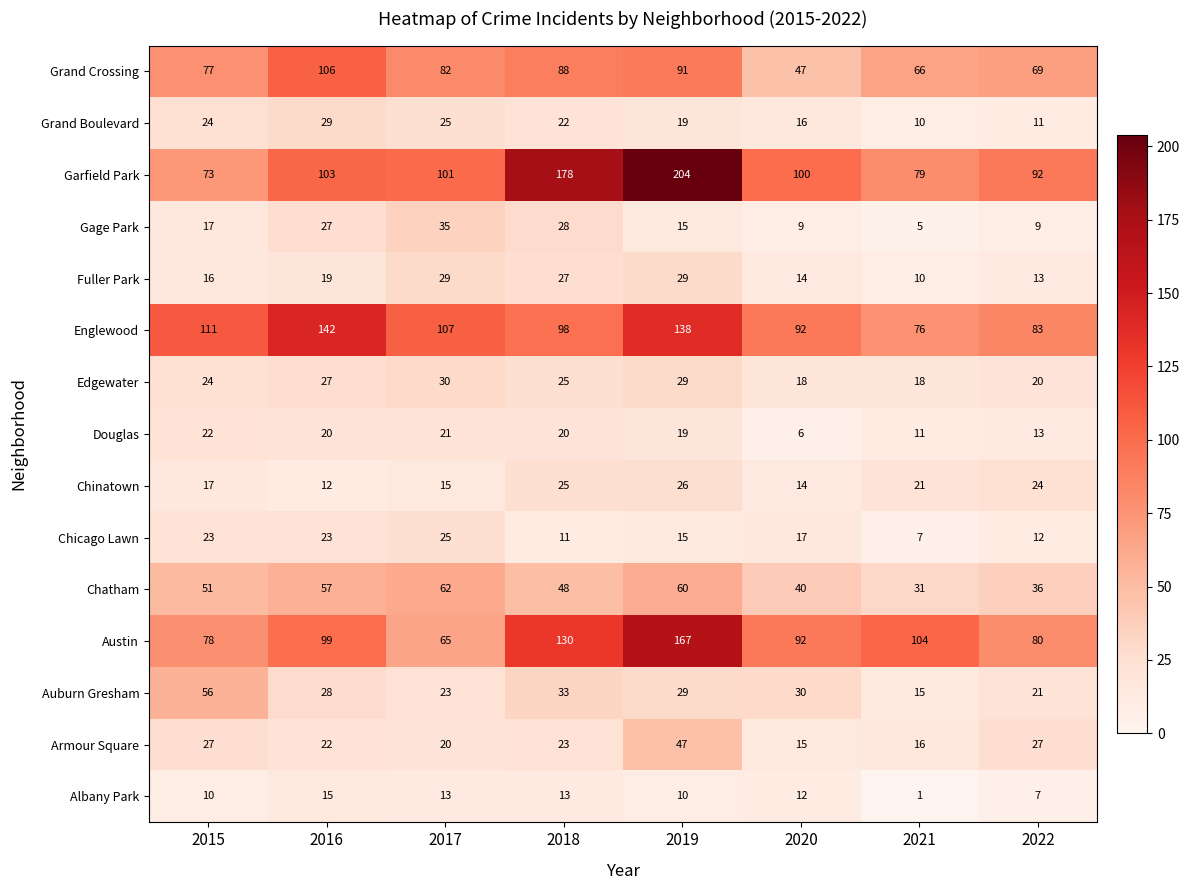

At which category does the chart reach its minimum across all series?

2021